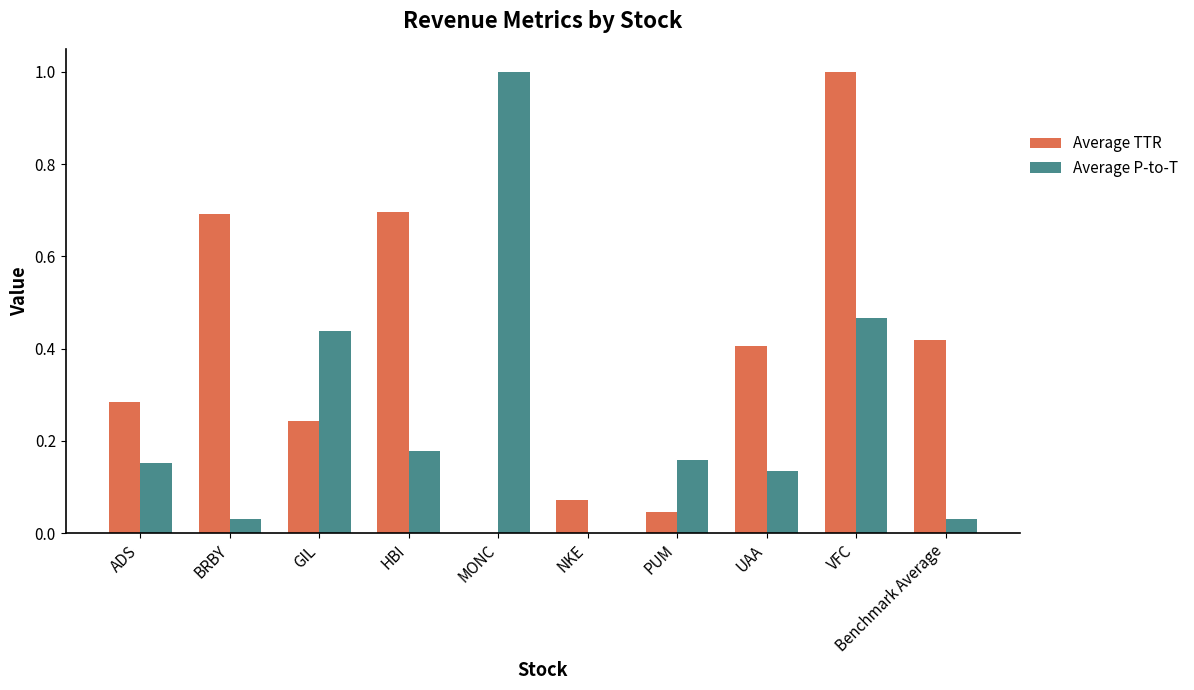

Which series changed the most between ADS and BRBY?

Average TTR